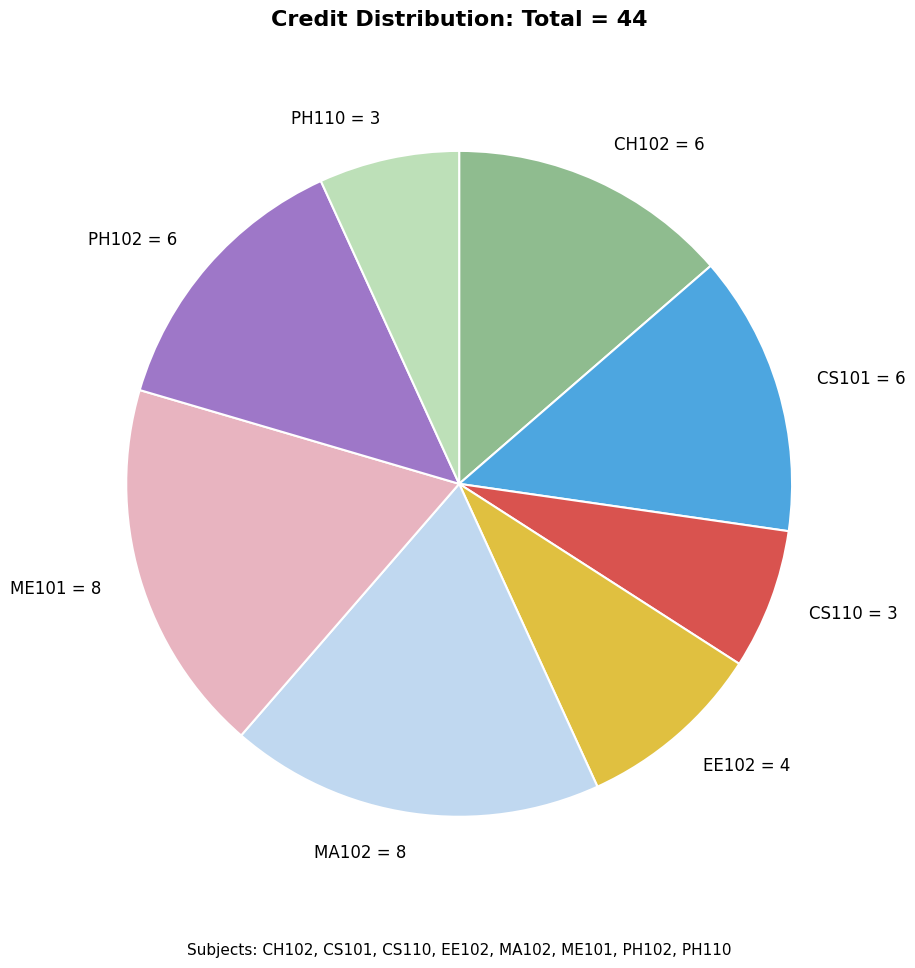

Combined, do PH110 and ME101 account for over 50%?

No